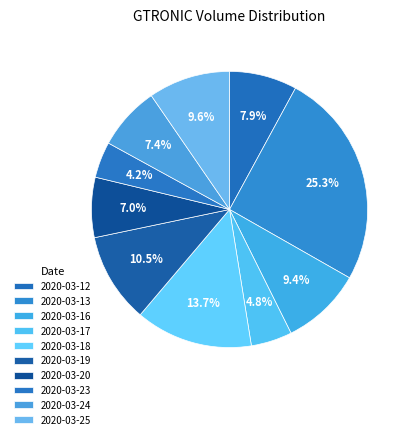

To the nearest percent, what is the average slice percentage?

10%